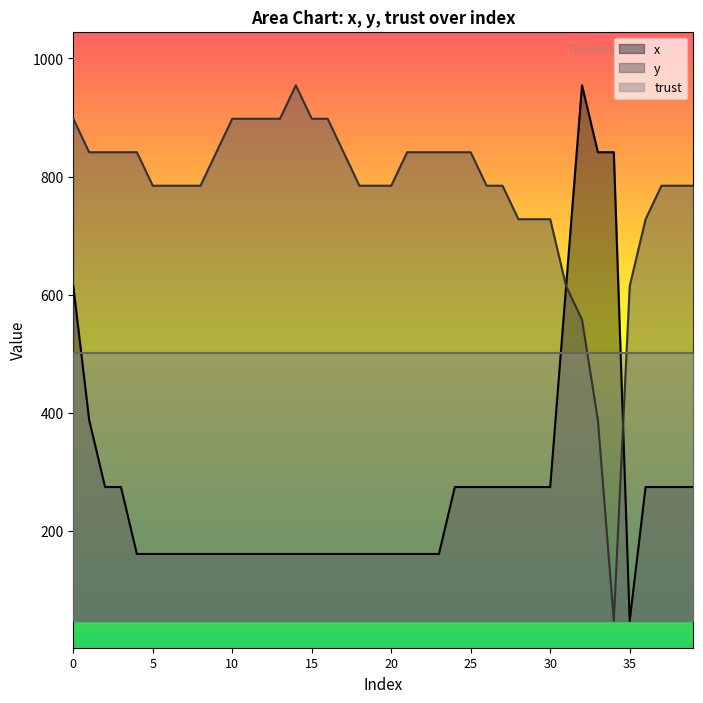

True or false: y has more than 2 interior local peaks.

False